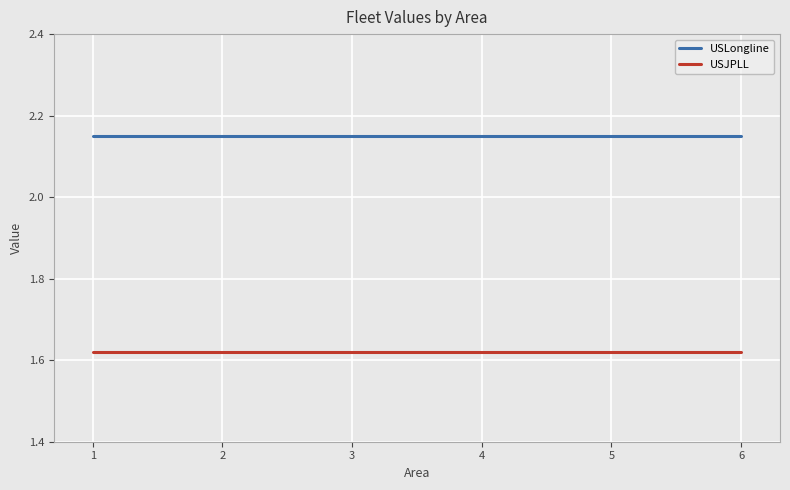

How many lines are shown in the chart?

2